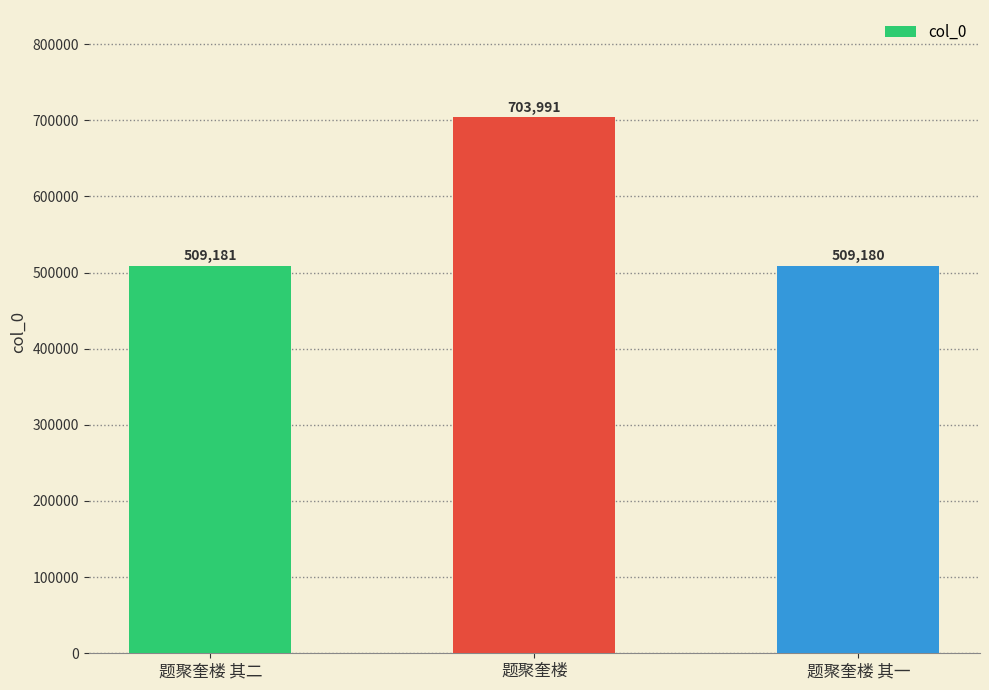

Which label corresponds to the largest value in the chart?

题聚奎楼